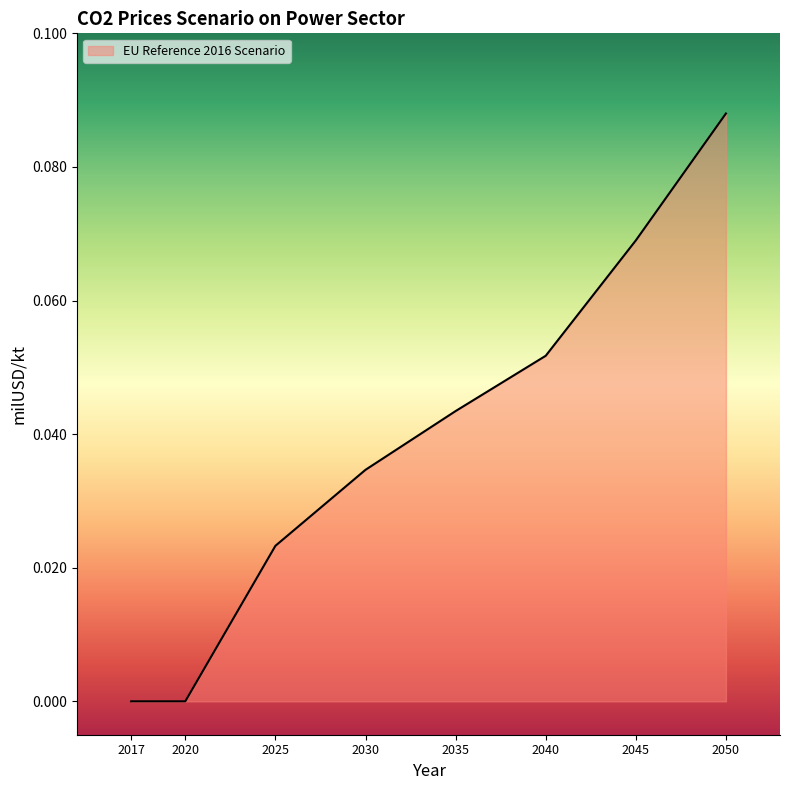

What is the sum of all values?

0.3